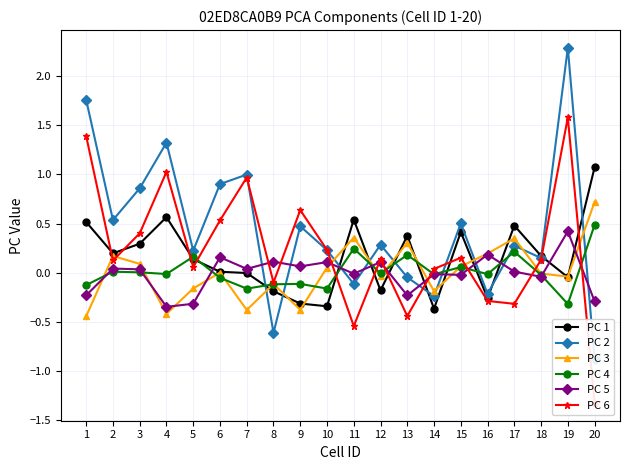

Which series ends up on top after the final intersection of PC 3 and PC 2?

PC 3